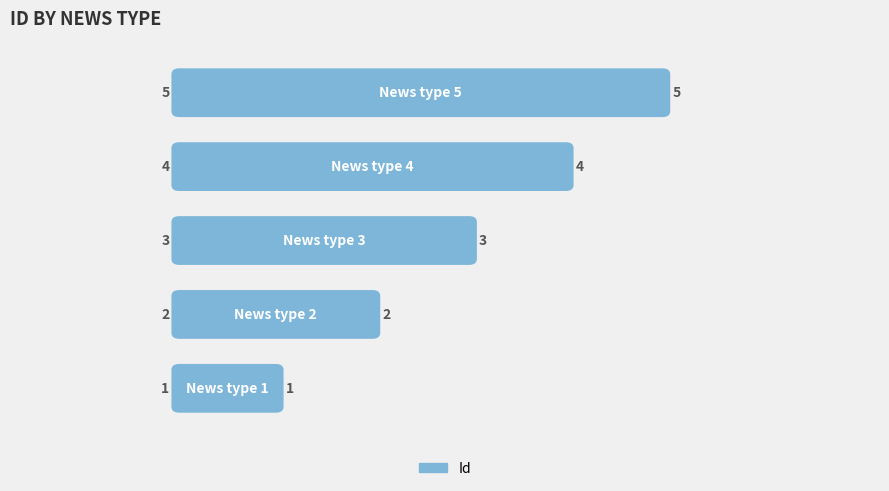

What is the difference between the maximum and second lowest values?

3